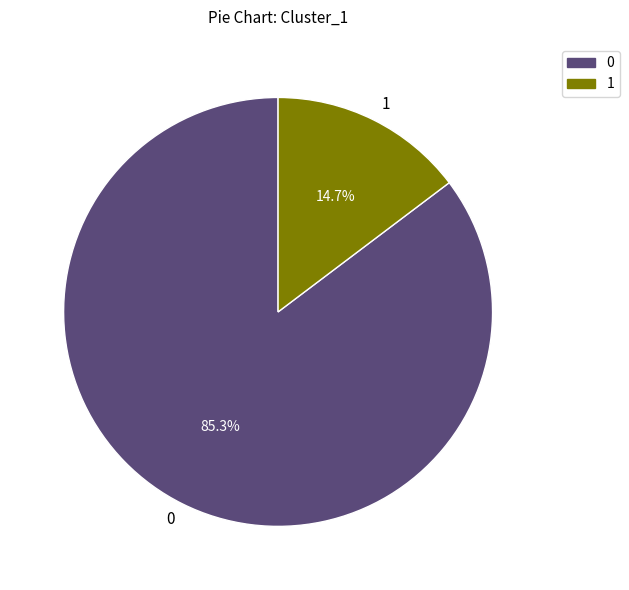

How many segments does this pie chart have?

2